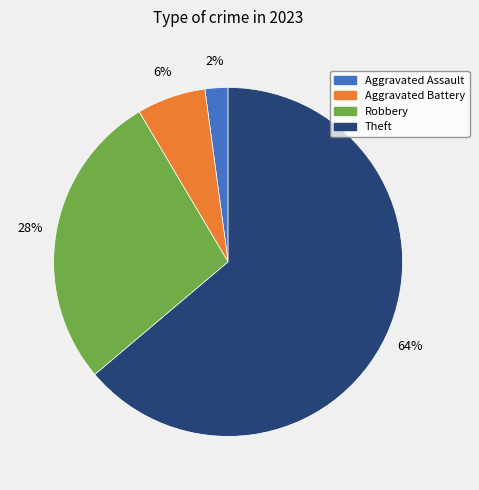

To the nearest percent, what is the difference between the Theft and Robbery slice percentages?

36%